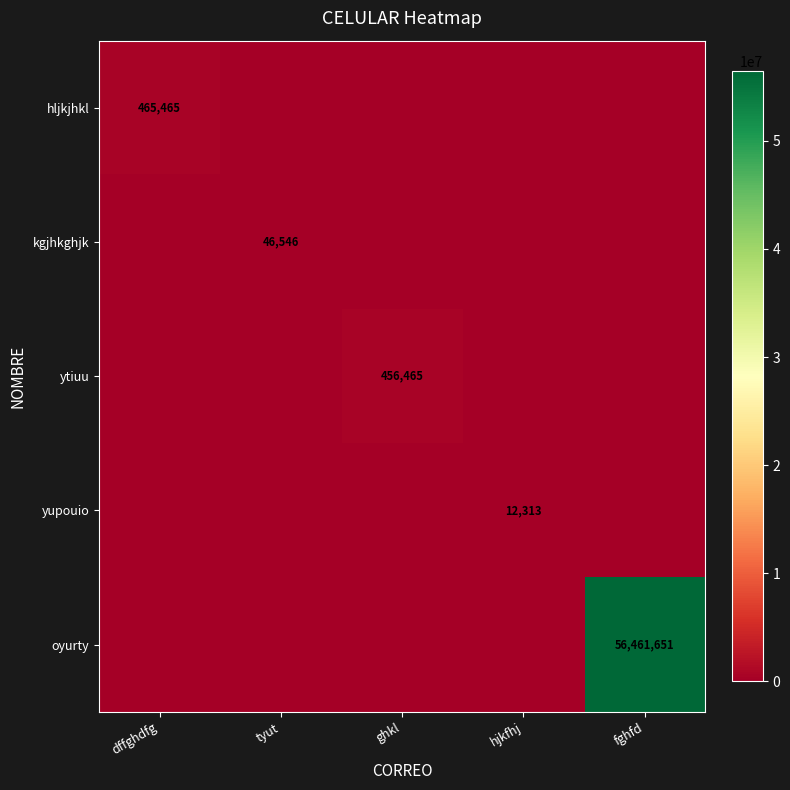

True or false: oyurty has a value of 13389375 at fghfd.

False